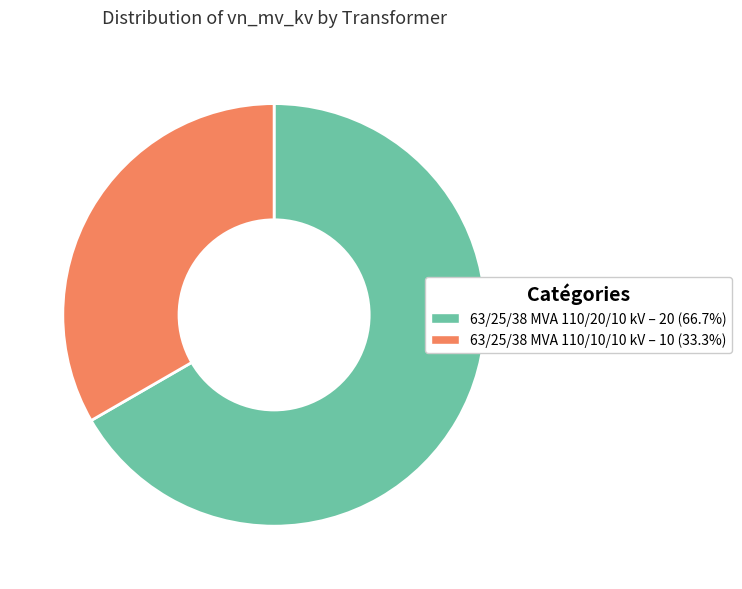

How many slices are in this pie chart?

2